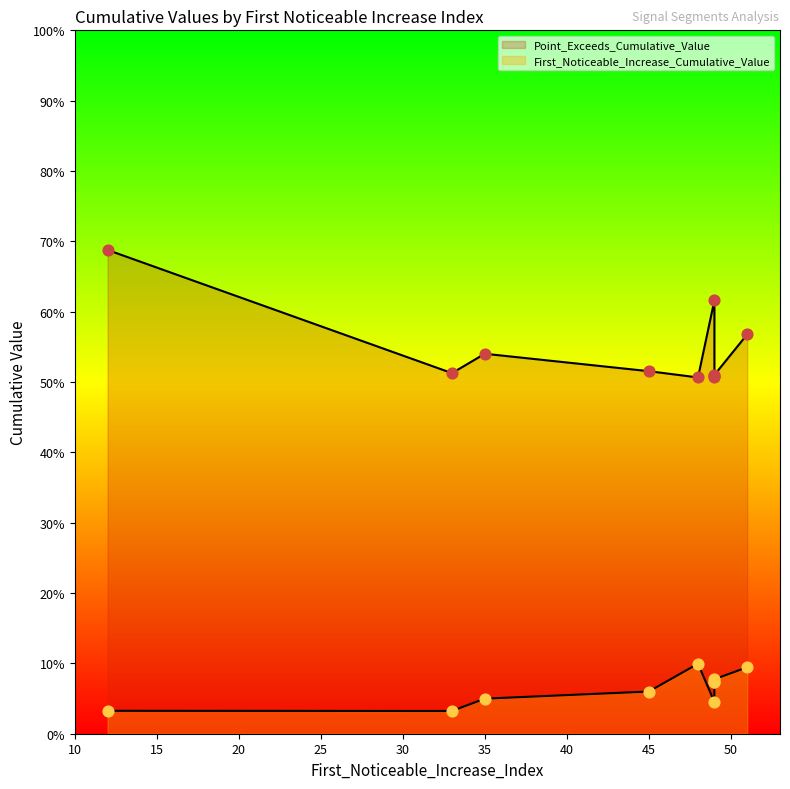

At which category is the sum across all series the highest?

12